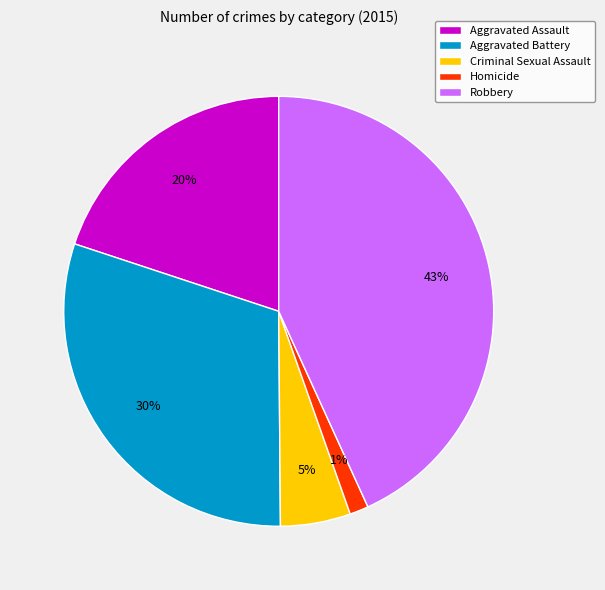

To the nearest percent, what portion does Aggravated Battery represent?

30%